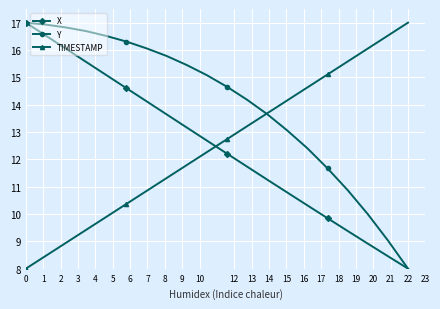

What is the minimum value shown in the chart?

8.0